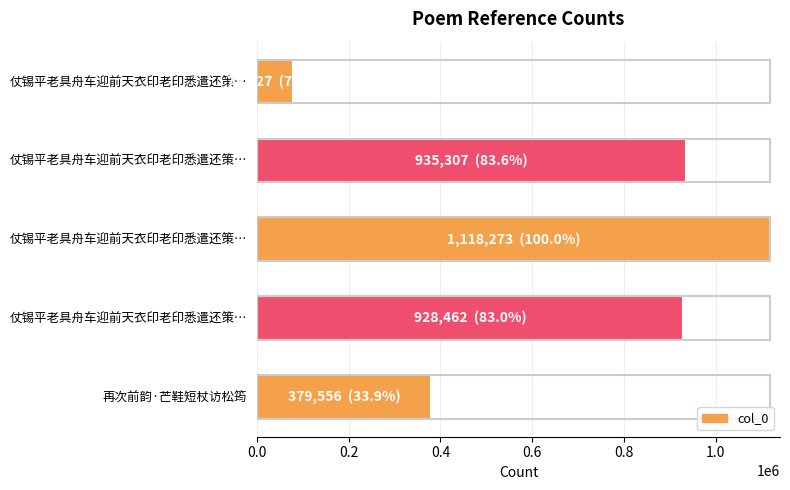

How many bars are there in total?

5